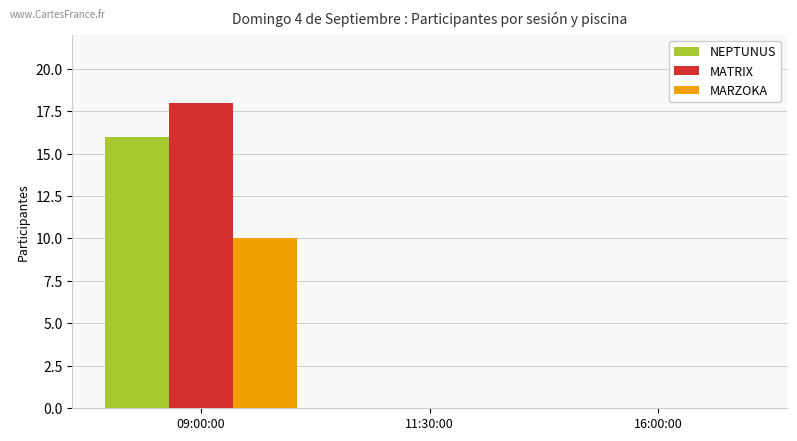

What is the sum of all MARZOKA values?

10